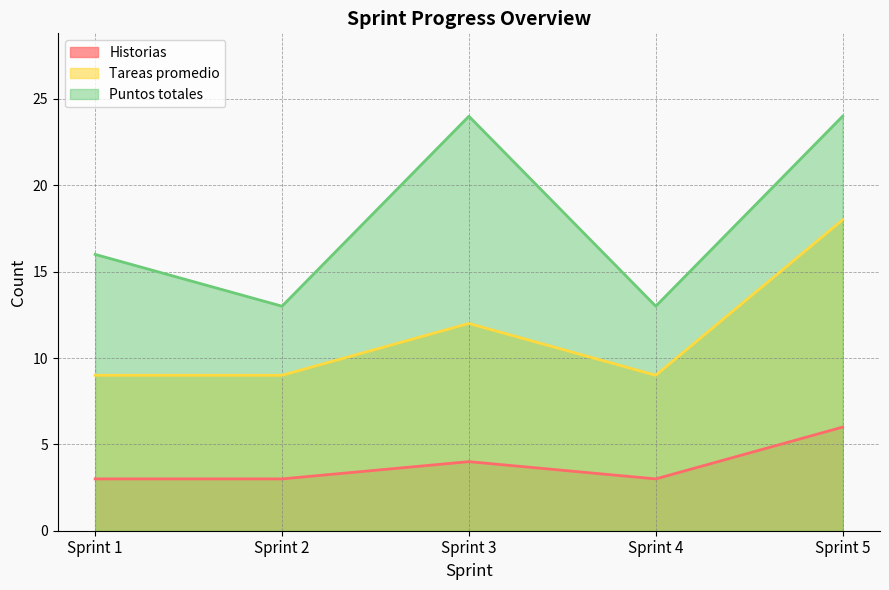

Reading right to left, what are all the values shown in this chart?

Historias: Sprint 5=6	Sprint 4=3	Sprint 3=4	Sprint 2=3	Sprint 1=3
Tareas promedio: Sprint 5=18	Sprint 4=9	Sprint 3=12	Sprint 2=9	Sprint 1=9
Puntos totales: Sprint 5=24	Sprint 4=13	Sprint 3=24	Sprint 2=13	Sprint 1=16